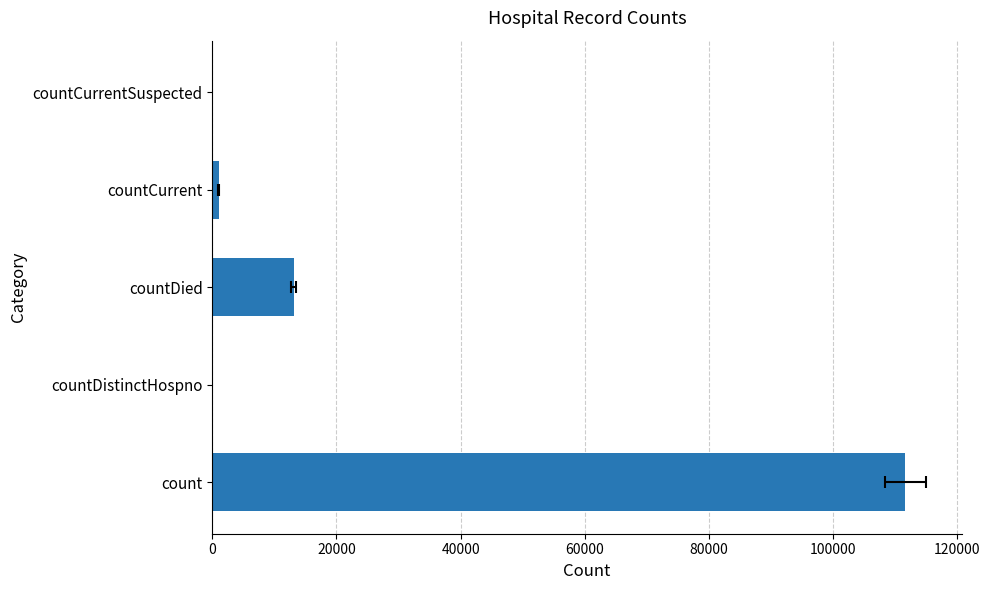

What is the value of the 4th bar from the left?

989